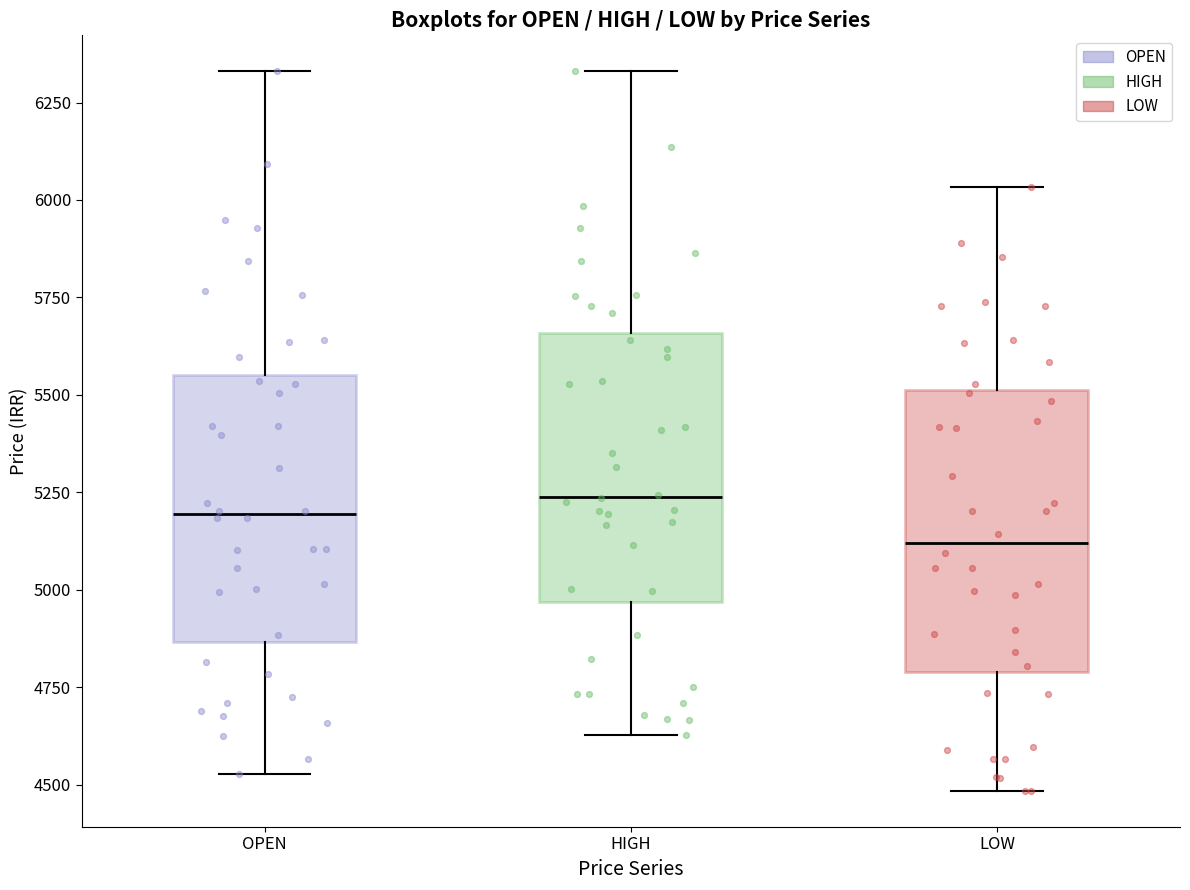

Reading left to right, read every box against the y-axis: the position of its median line, the range the box covers, and the ends of its whiskers. The values are not printed on the chart, so give them approximately, as read against the axis.

OPEN: median 5200, box 4850 to 5550, whiskers 4550 to 6350
HIGH: median 5250, box 4950 to 5650, whiskers 4650 to 6350
LOW: median 5100, box 4800 to 5500, whiskers 4500 to 6050